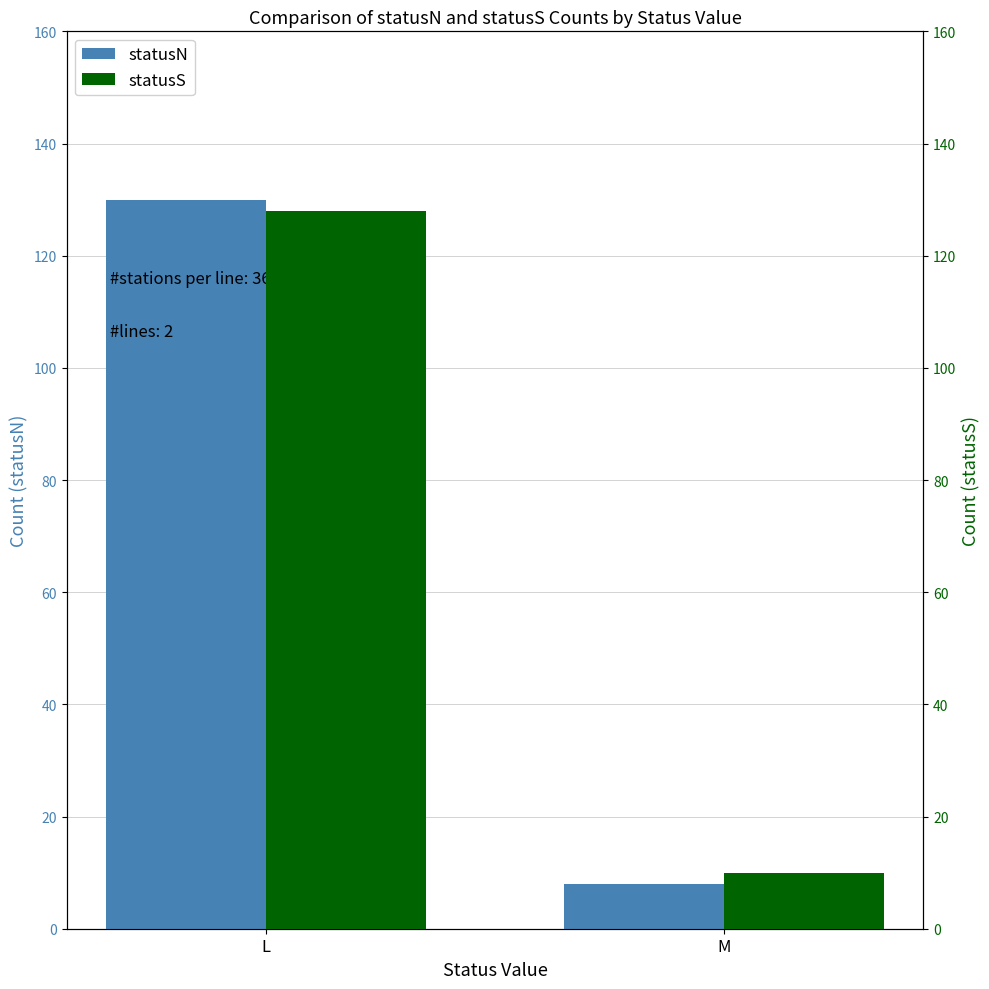

How many distinct data groups are displayed?

2